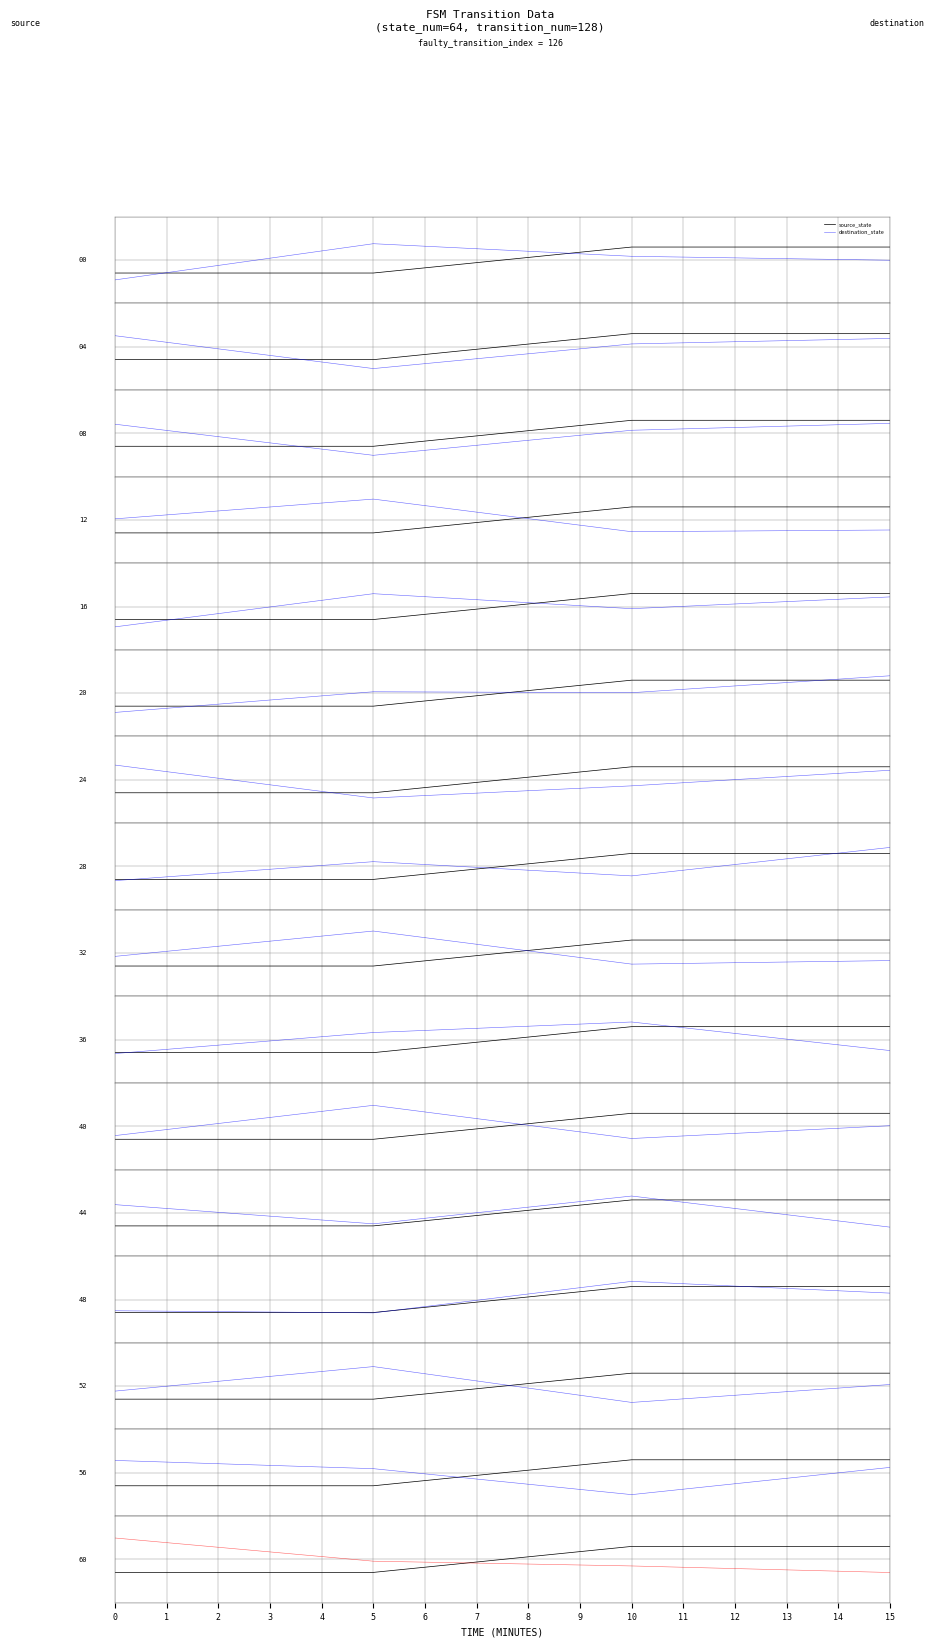

The value of source_state at 10 is 0.3. True or false?

True